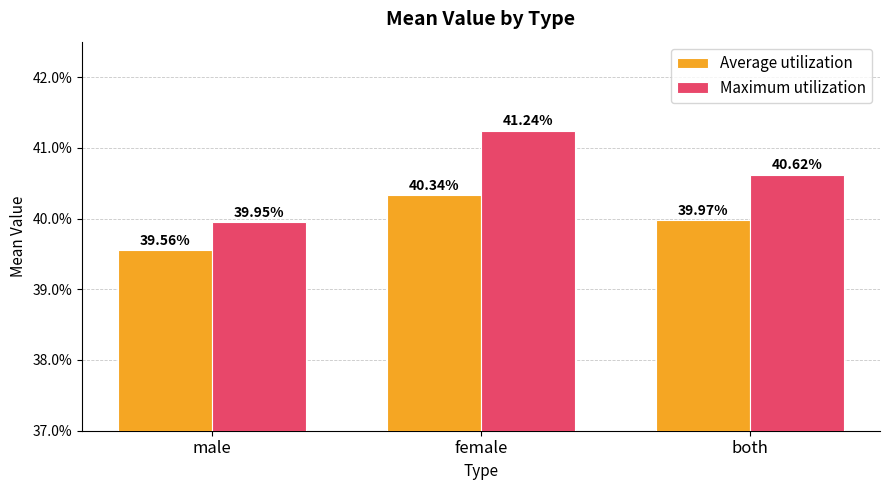

Reading left to right, what are all the values shown in this chart?

Average utilization: 0.4	0.4	0.4
Maximum utilization: 0.4	0.4	0.4